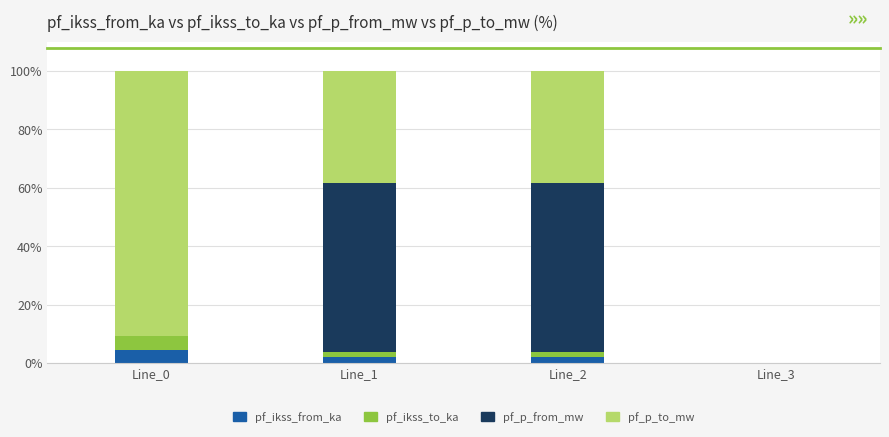

What is the sum of all pf_ikss_from_ka values?

8.4